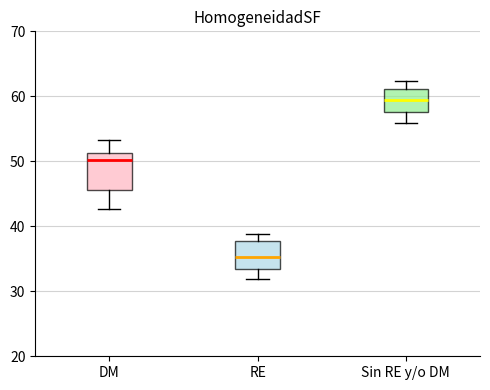

Which box has the highest median line?

Sin RE y/o DM